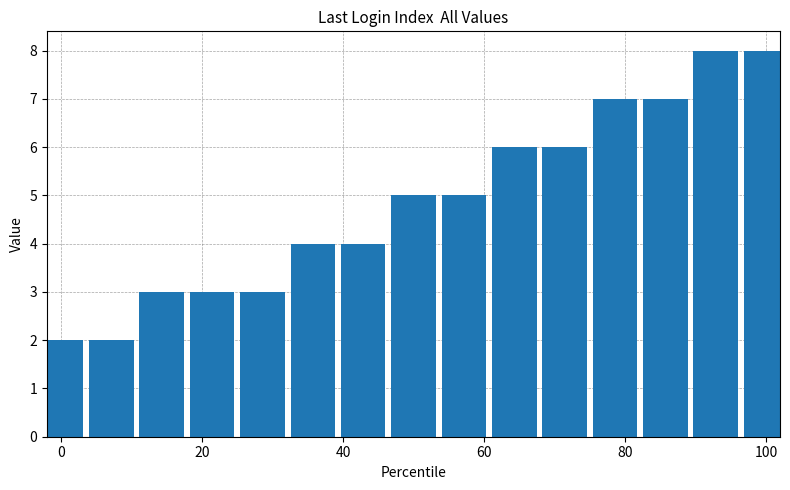

Reading right to left, transcribe all the data shown in this chart.

8	8	7	7	6	6	5	5	4	4	3	3	3	2	2